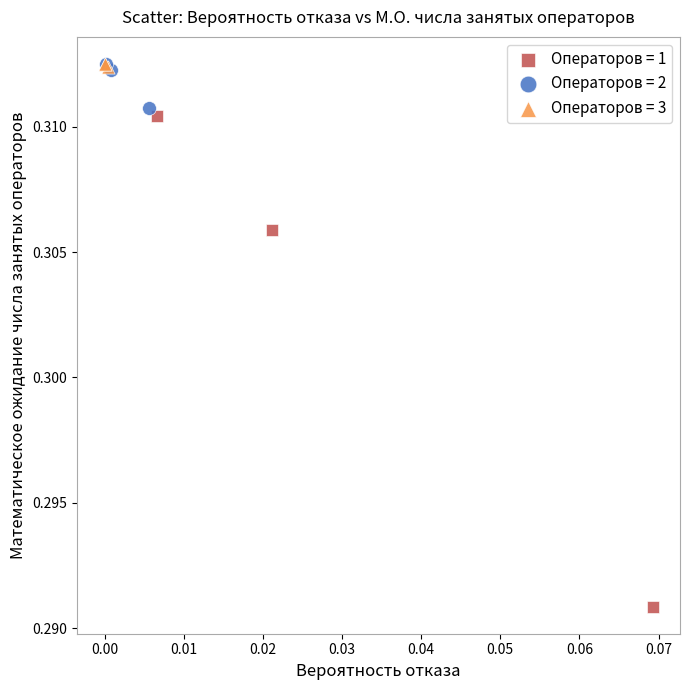

Which series has the widest spread of Y values?

Операторов = 1